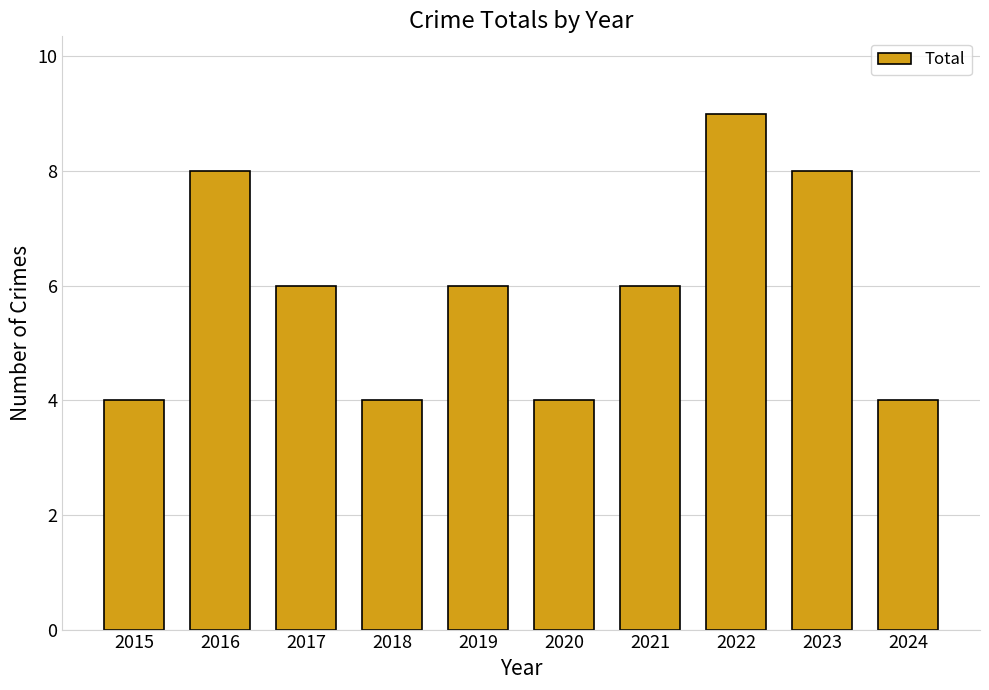

What is the minimum value shown in the chart?

4